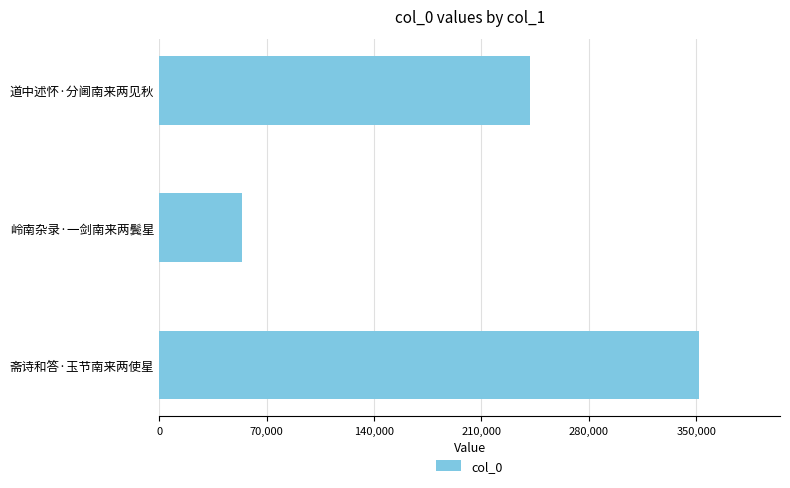

What is the ratio of the value at 道中述怀·分阃南来两见秋 to the value at 斋诗和答·玉节南来两使星?

0.7